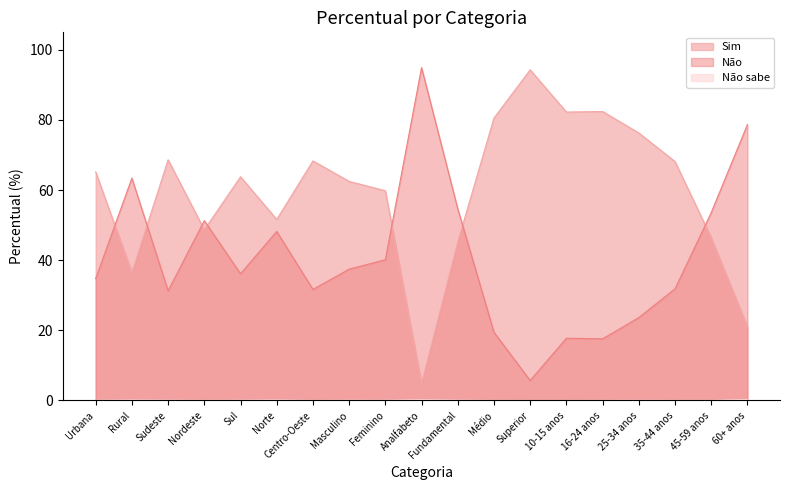

What is the total value across all series at 45-59 anos?

100.0